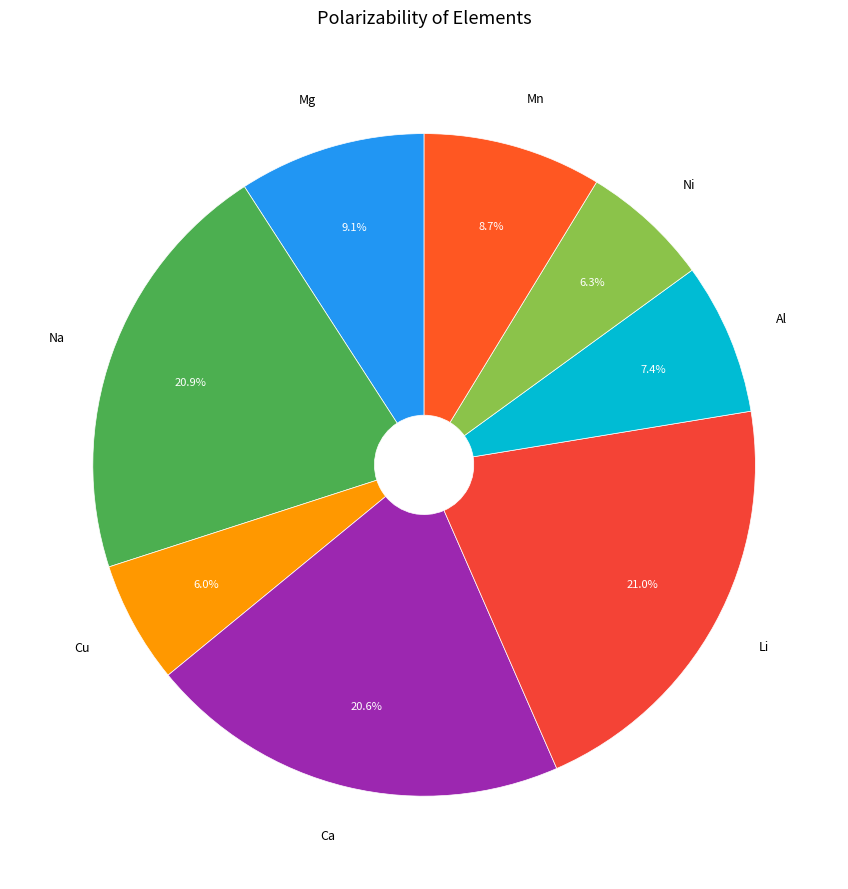

What percentage is the Ni slice, to the nearest percent?

6%